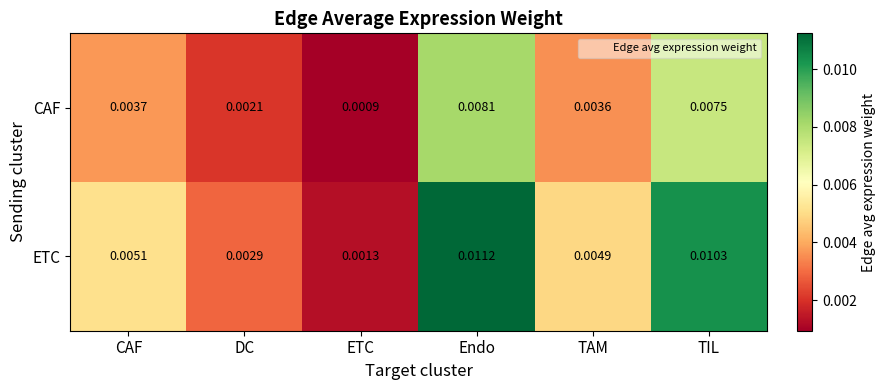

At which category is the sum across all series the highest?

Endo